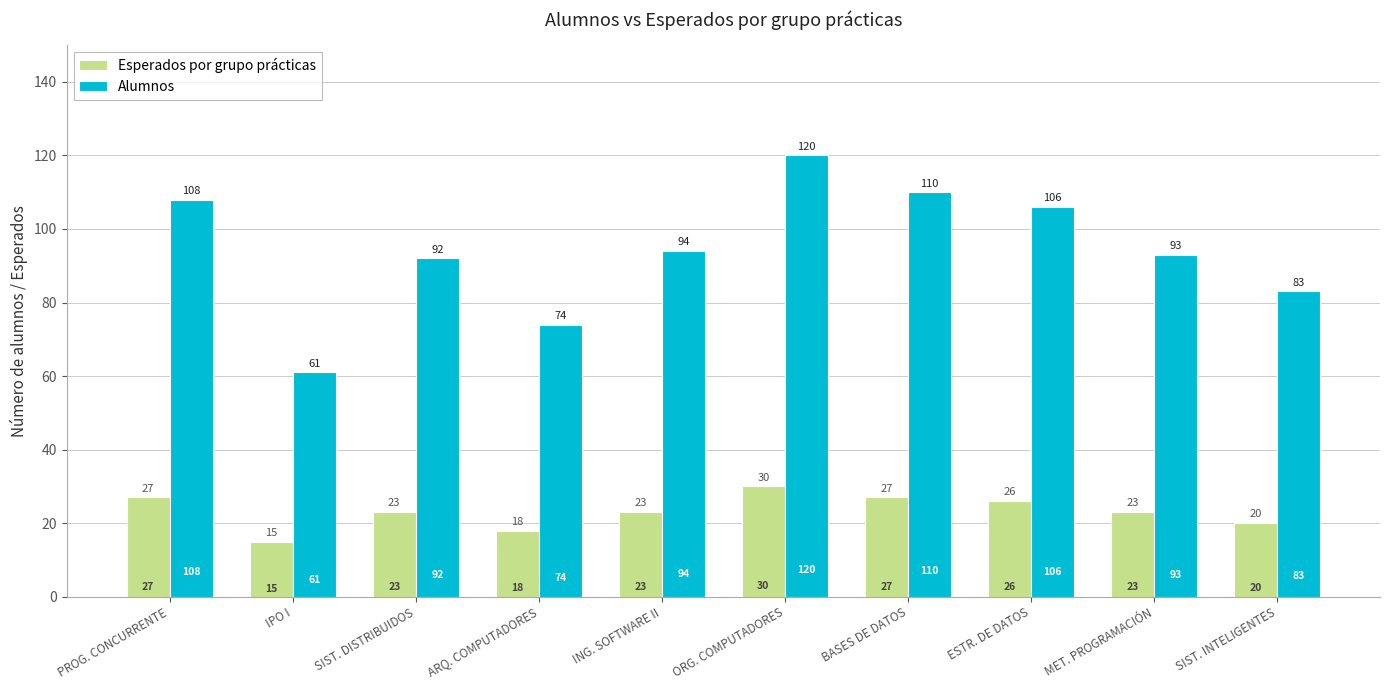

The Esperados por grupo prácticas series shows 6 at IPO I. True or false?

False